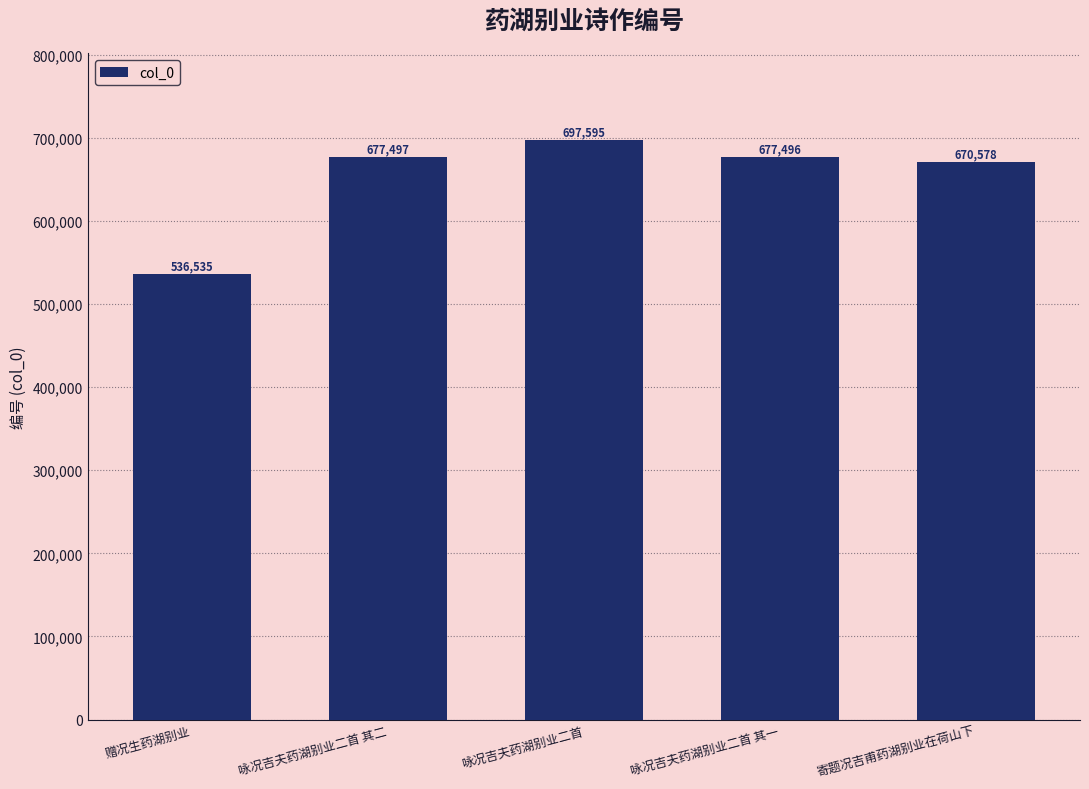

Does the chart contain any negative values?

No